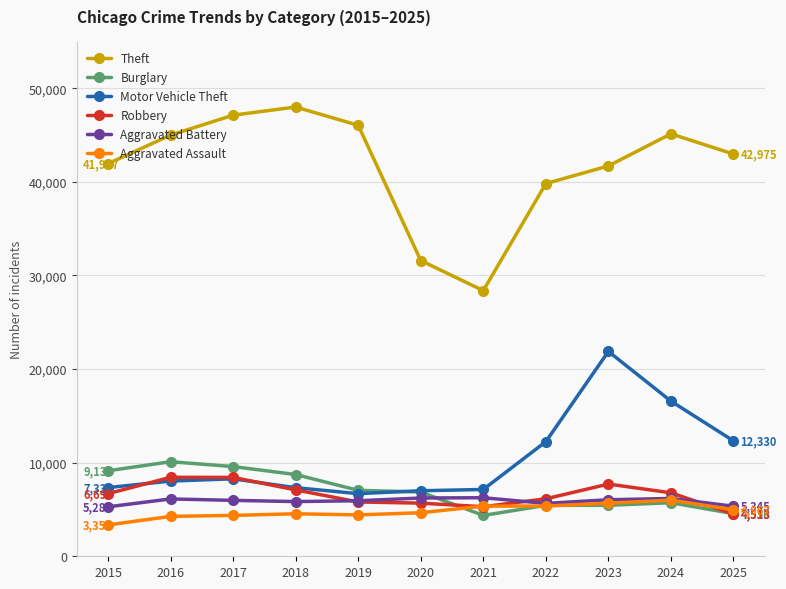

How many interior local valleys does the Theft series have?

1